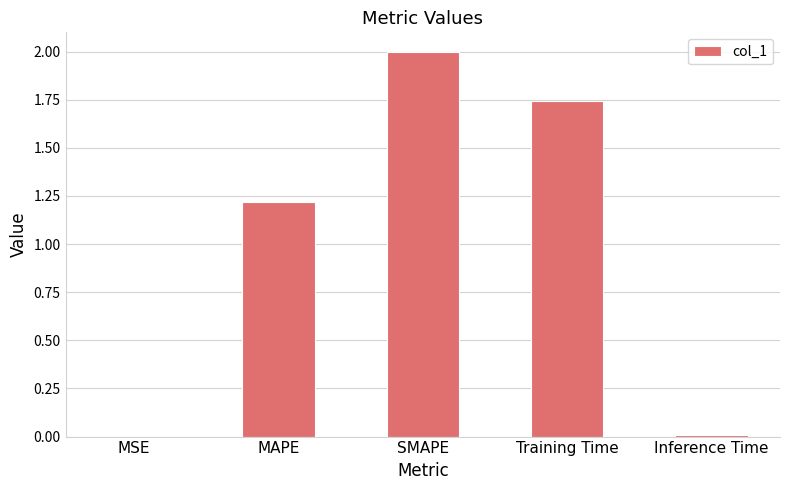

What is the change in value from SMAPE to Inference Time?

-2.0